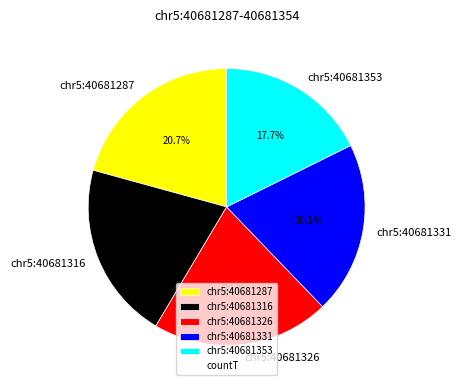

To the nearest percent, what percentage of the pie is chr5:40681316?

21%